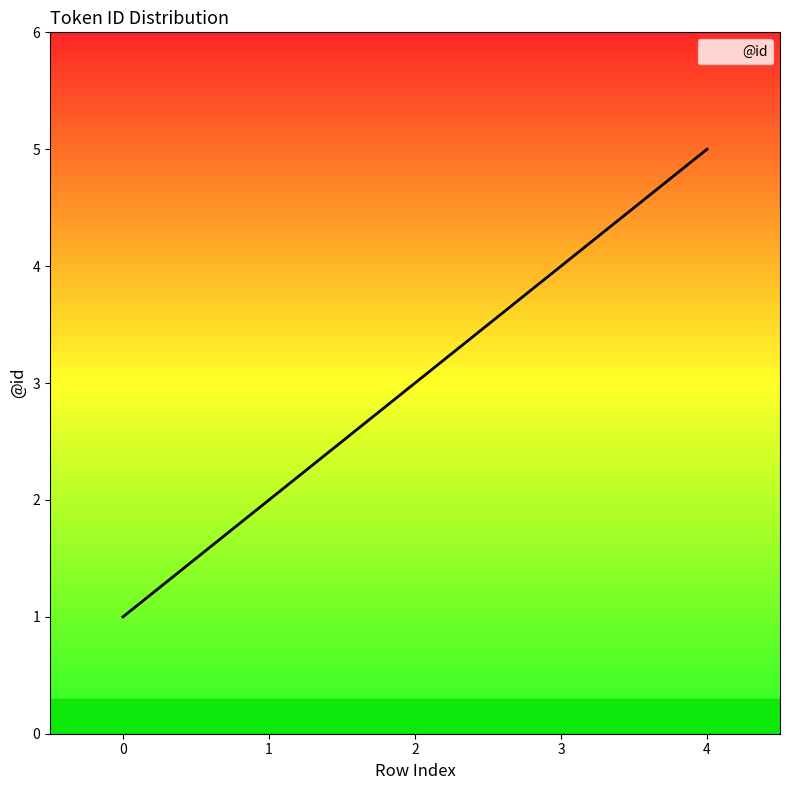

Between 1 and 2, which is larger?

2